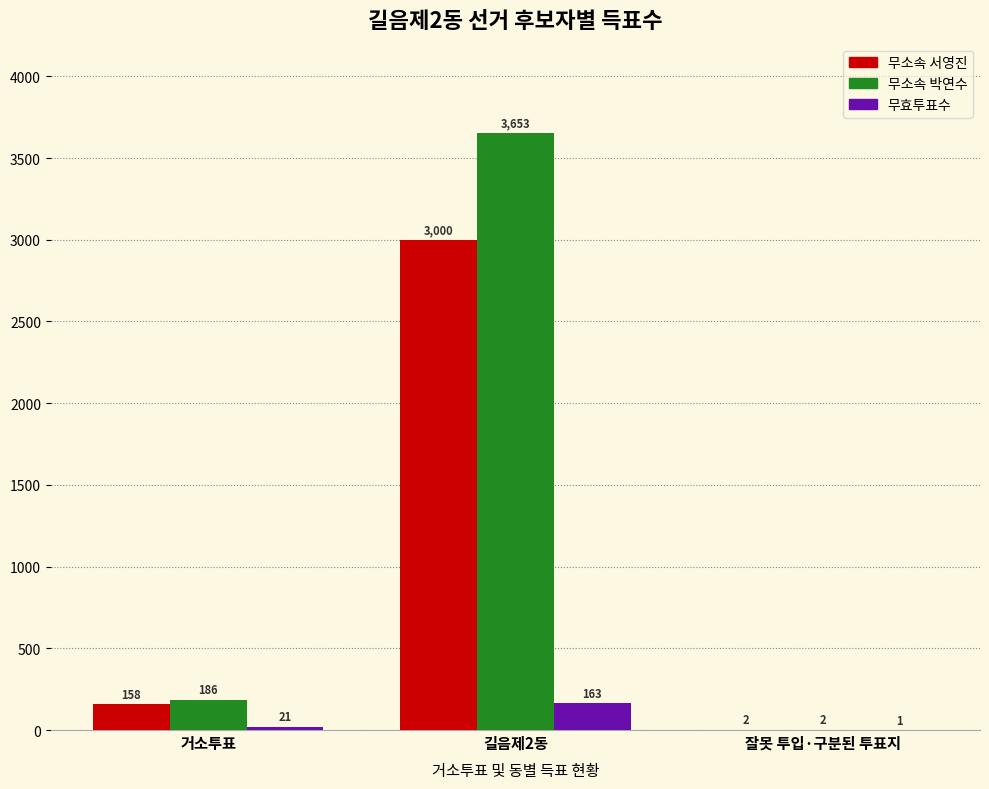

What is the average value of the 무효투표수 series?

62